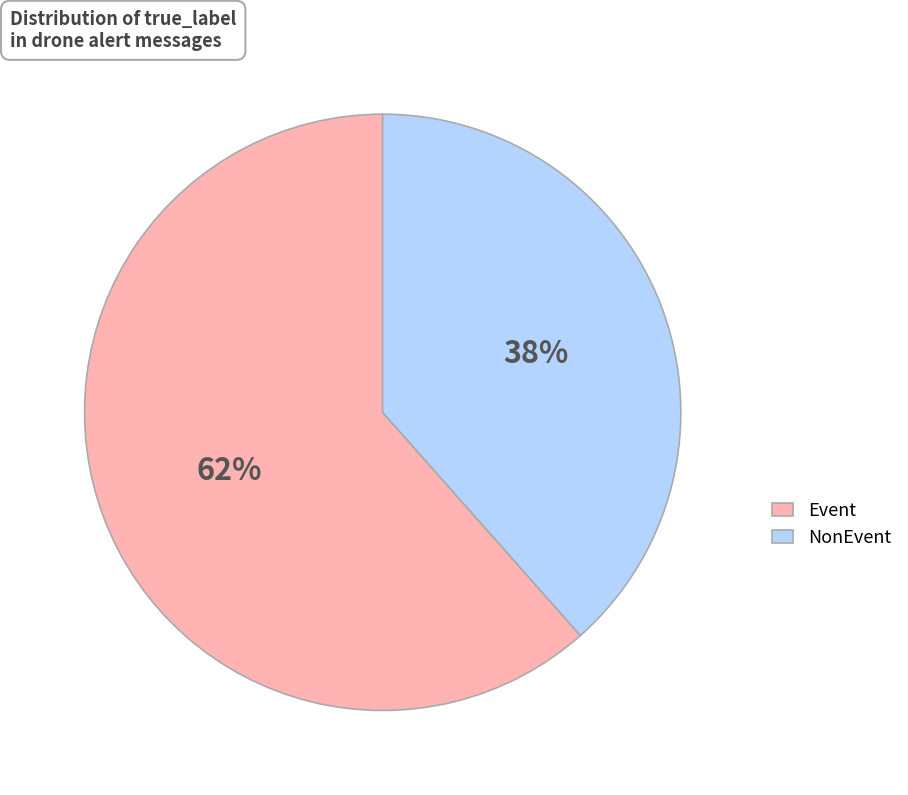

Is the sum of Event and NonEvent greater than half?

Yes